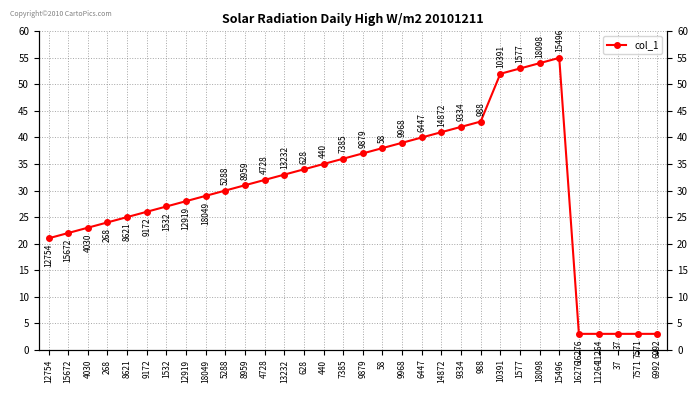

What is the average value?

30